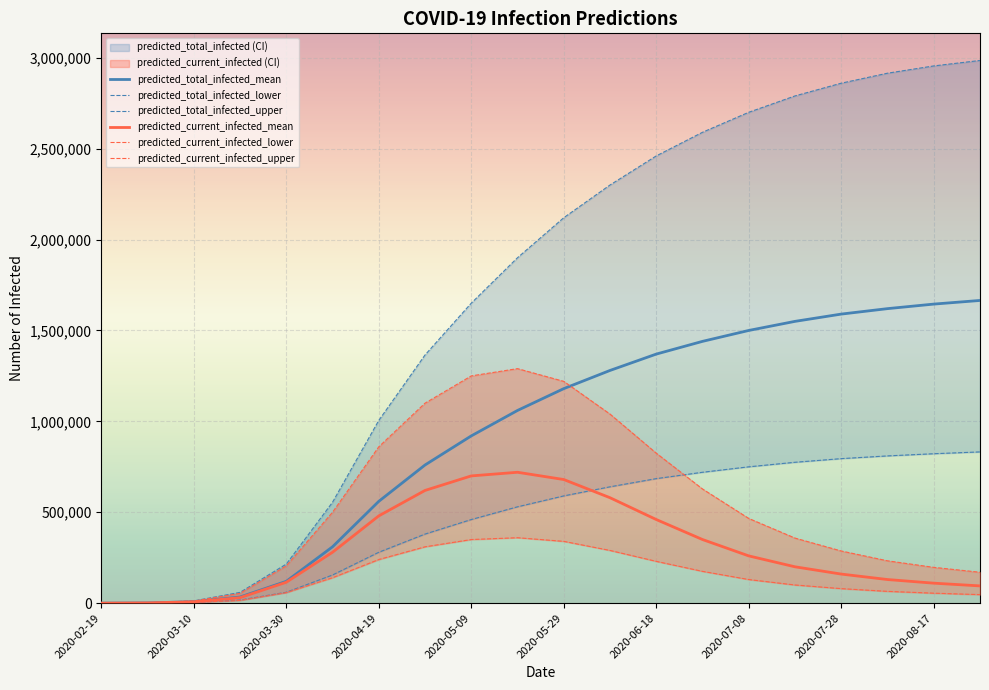

The value of predicted_current_infected_mean at 2020-07-28 is 160000. True or false?

True